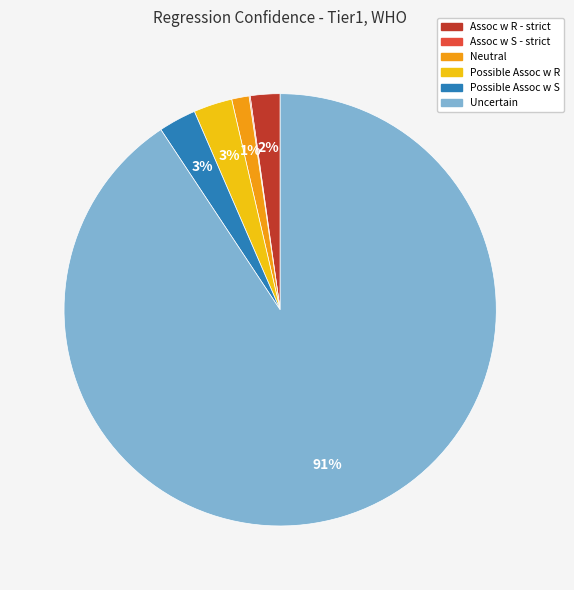

To the nearest percent, what percentage of the pie is Possible Assoc w R?

3%